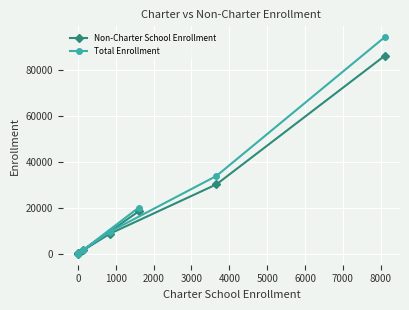

At how many categories does at least one series exceed 12209?

3